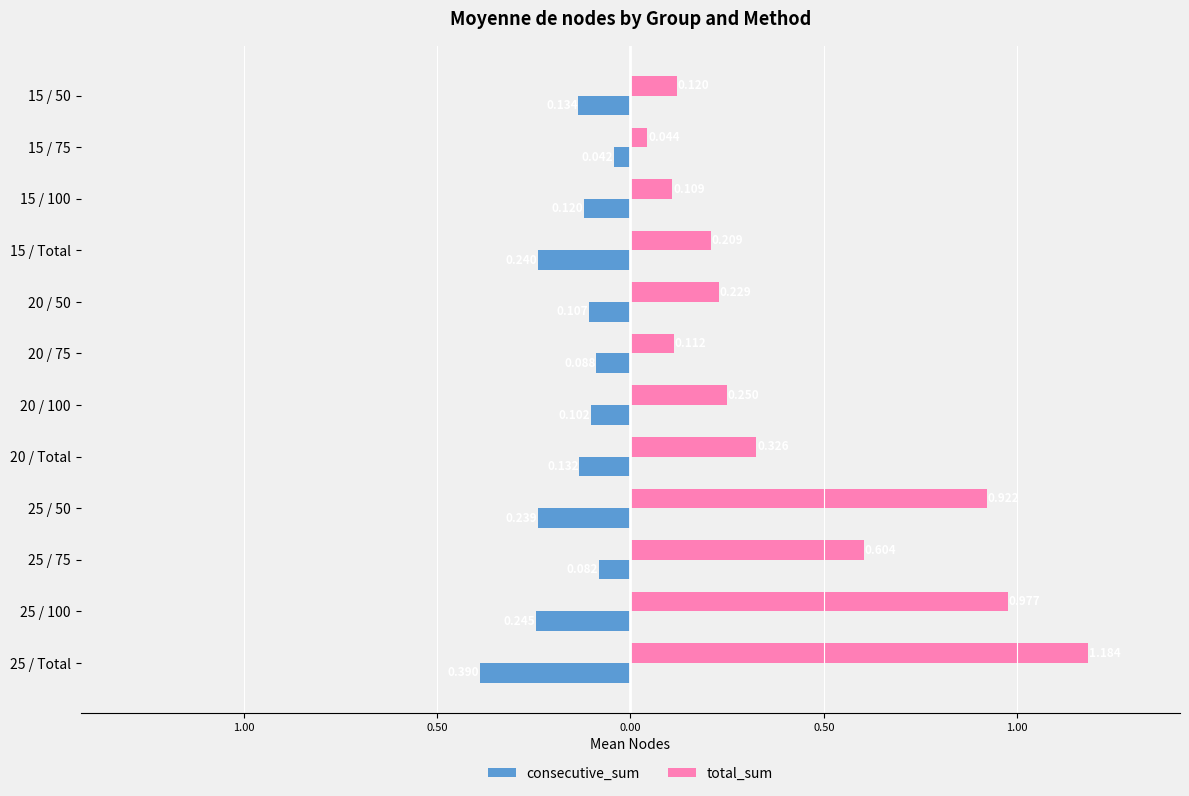

Rank the series by their maximum value, from lowest to highest.

consecutive_sum, total_sum